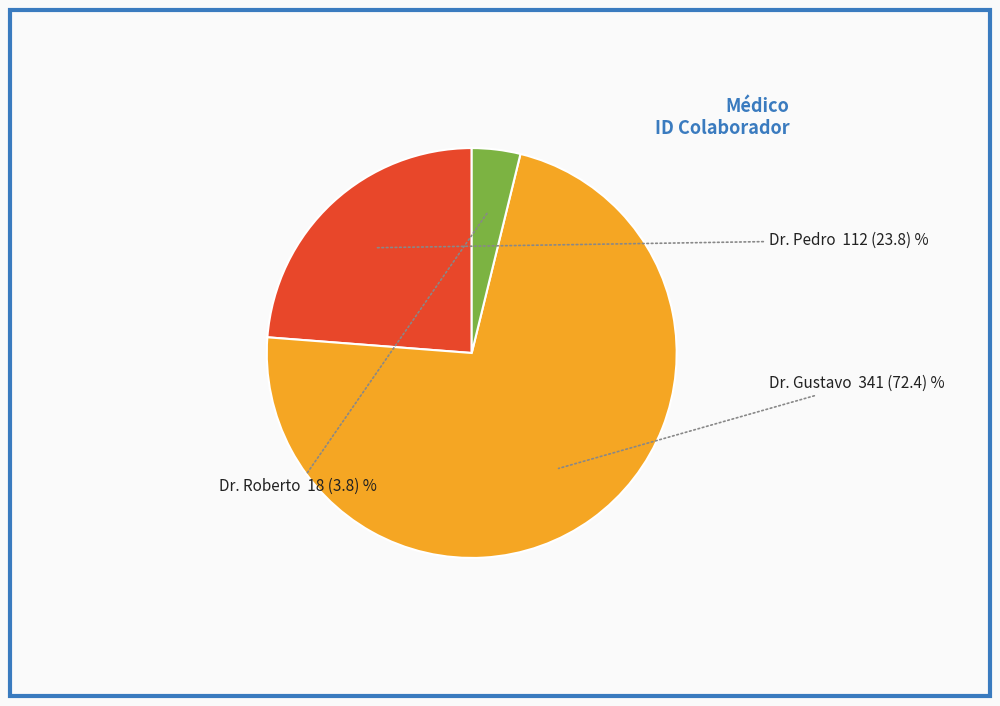

Which category has the biggest portion of the pie?

Dr. Gustavo